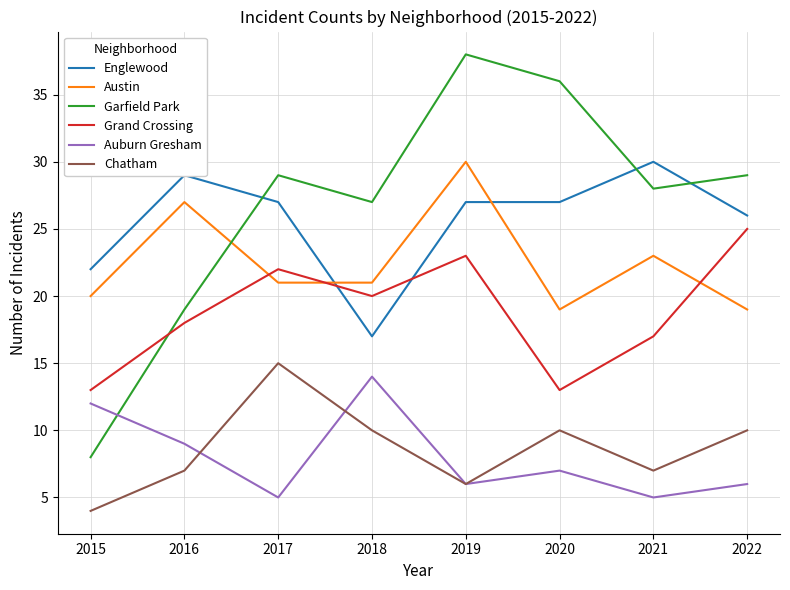

What is the difference between the second highest and second lowest values in the Englewood series?

7